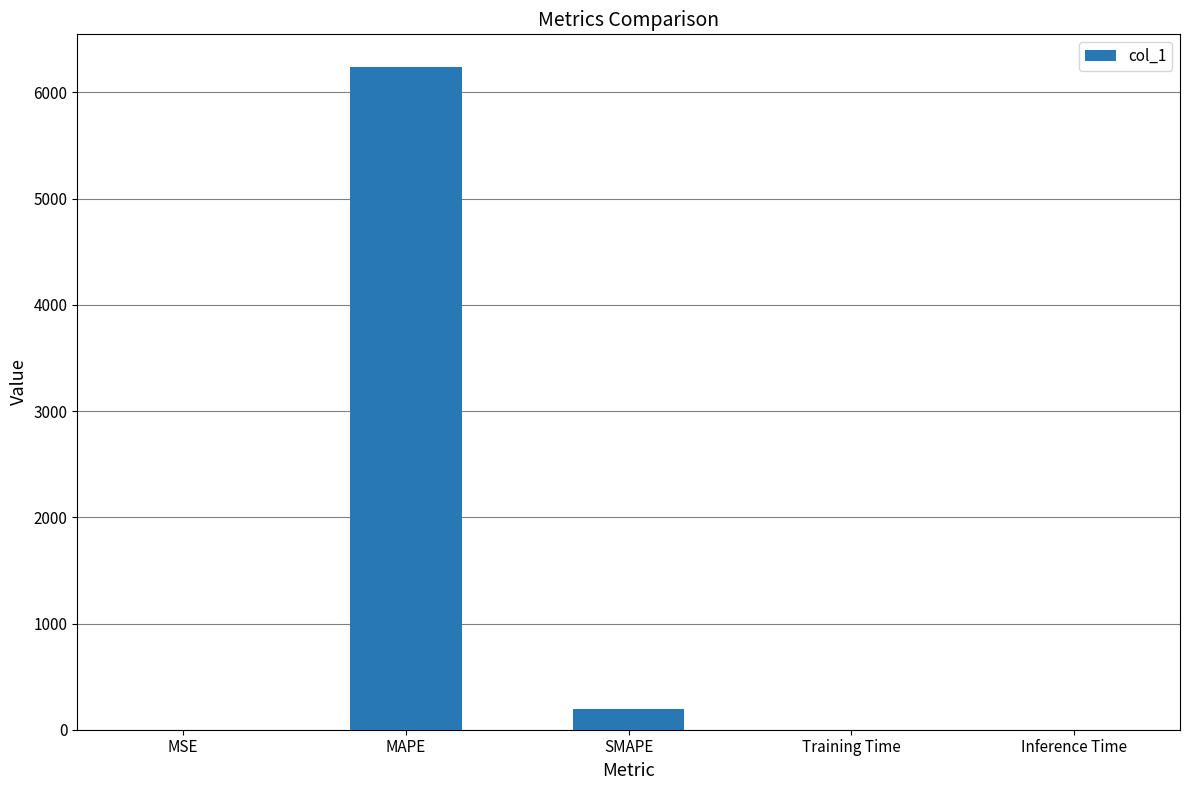

Between MSE and SMAPE, which is larger?

SMAPE